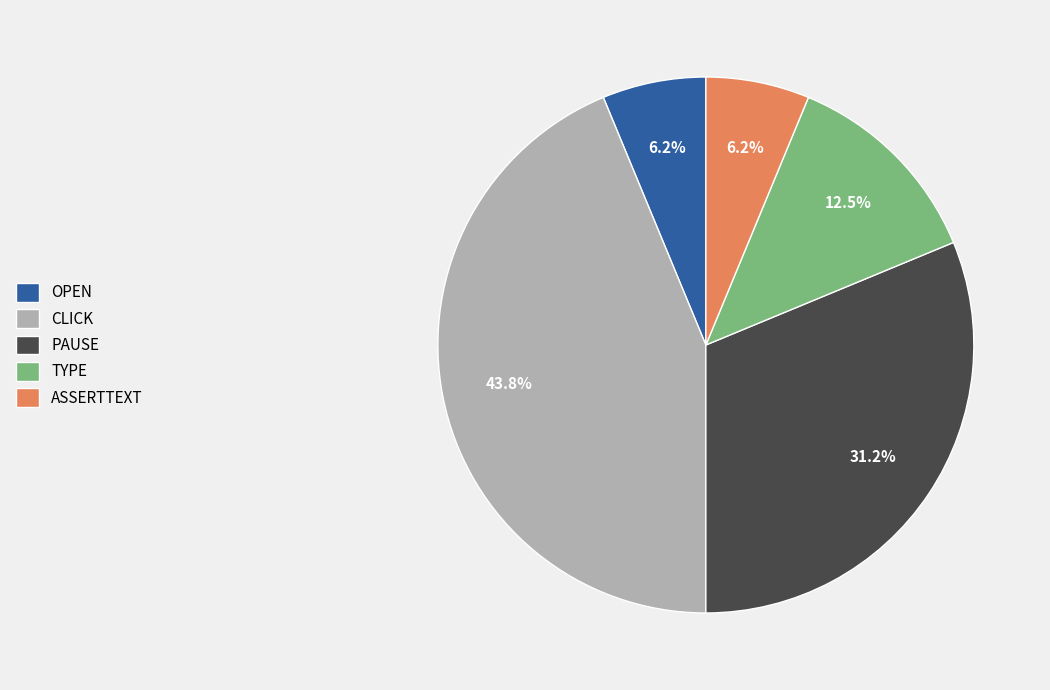

Does ASSERTTEXT account for over 50% of the chart?

No